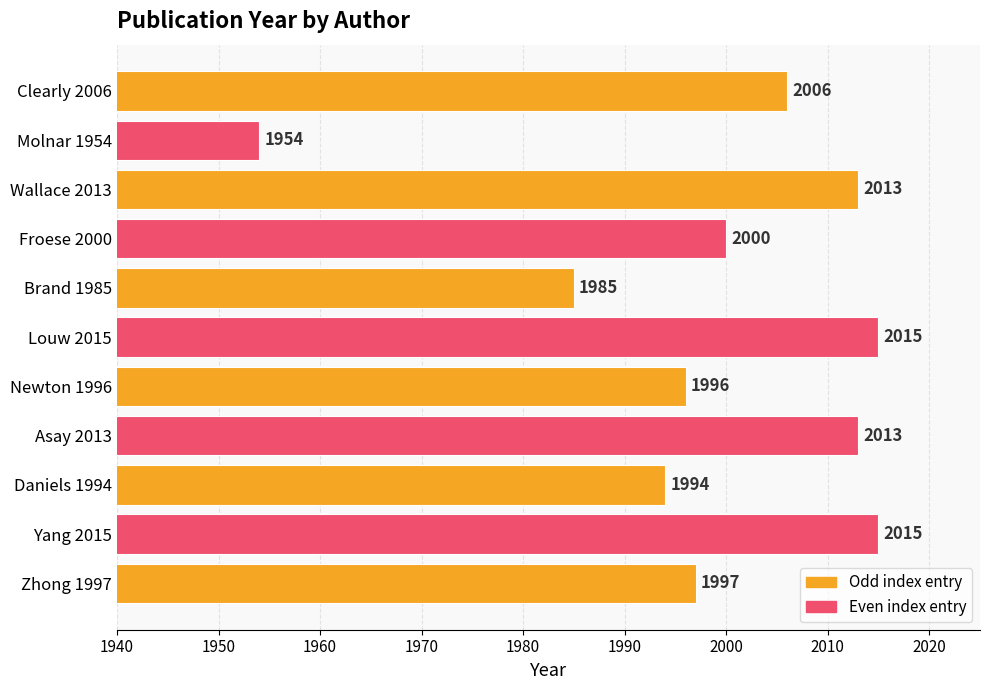

What is the change in value from Zhong 1997 to Brand 1985?

-12